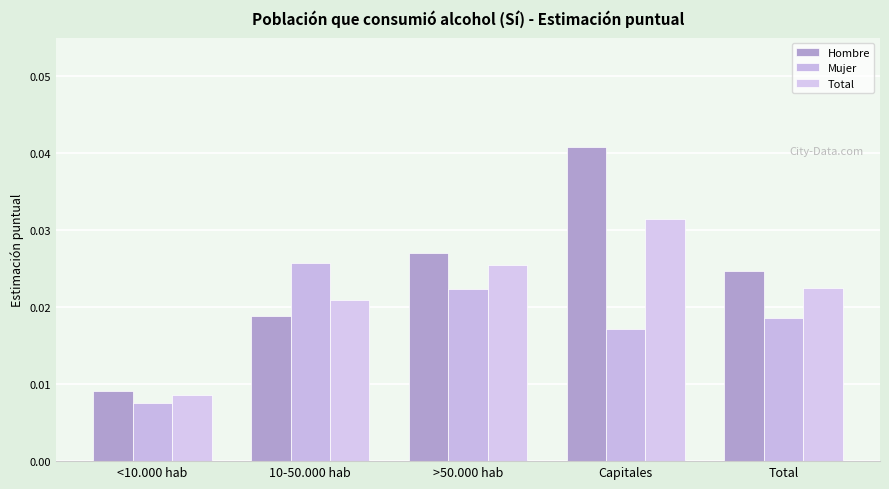

The Mujer series shows 0.0 at <10.000 hab. True or false?

True